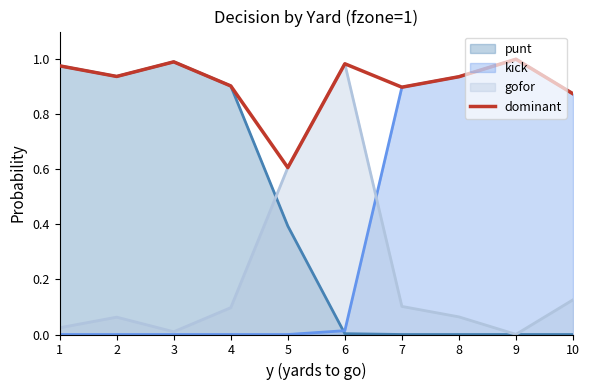

Reading left to right, what are all the values shown in this chart?

1.0	0.9	1.0	0.9	0.6	1.0	0.9	0.9	1.0	0.9